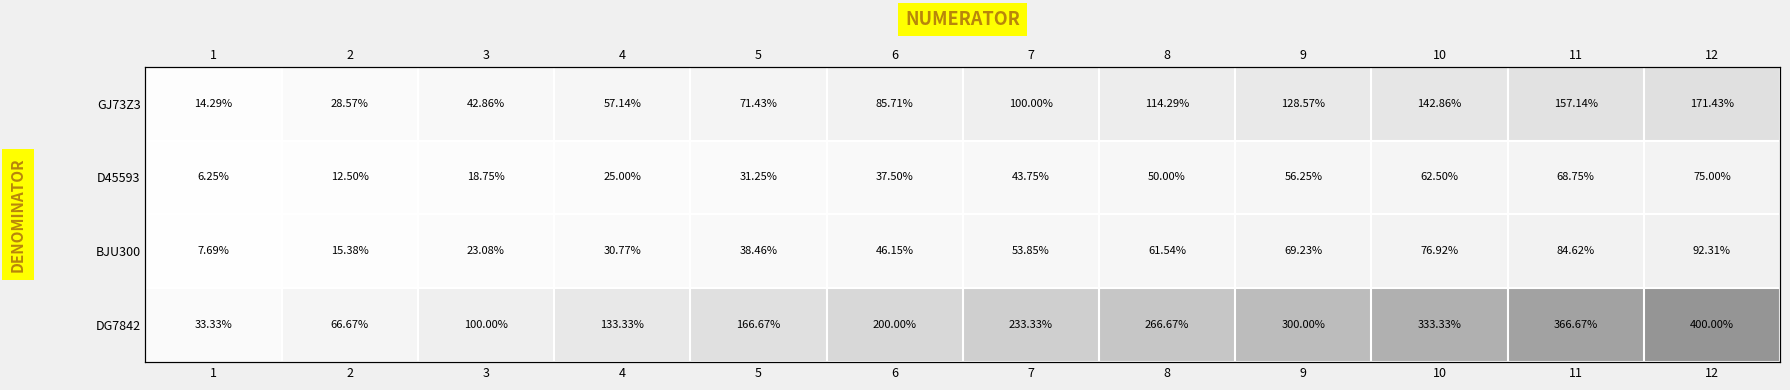

What is the total value across all series at 1?

61.6